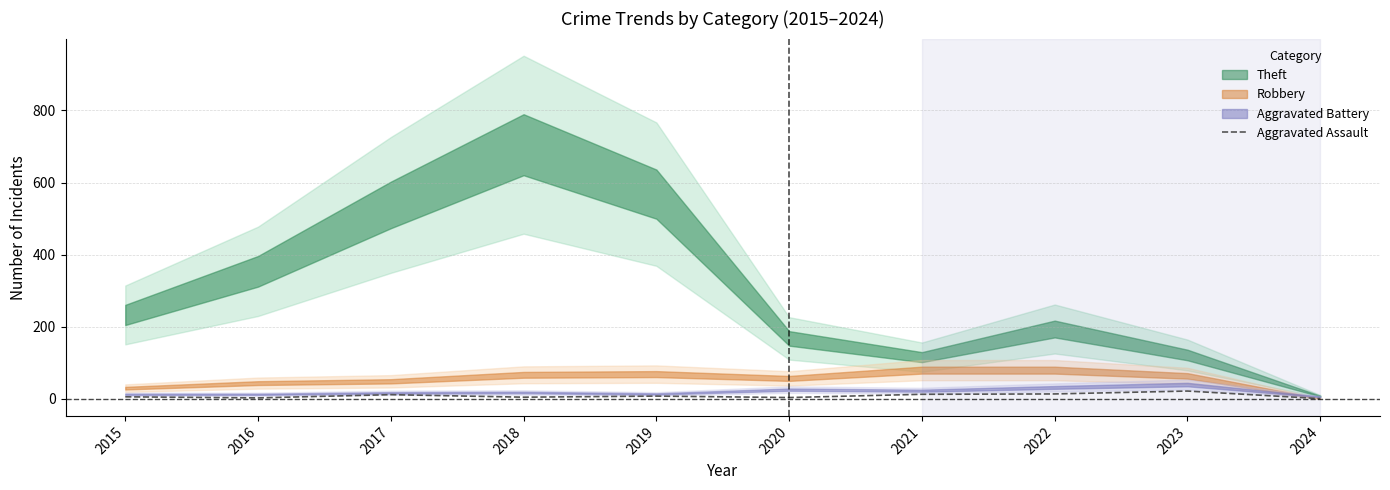

Where is the data nearest to the value 11?

2017